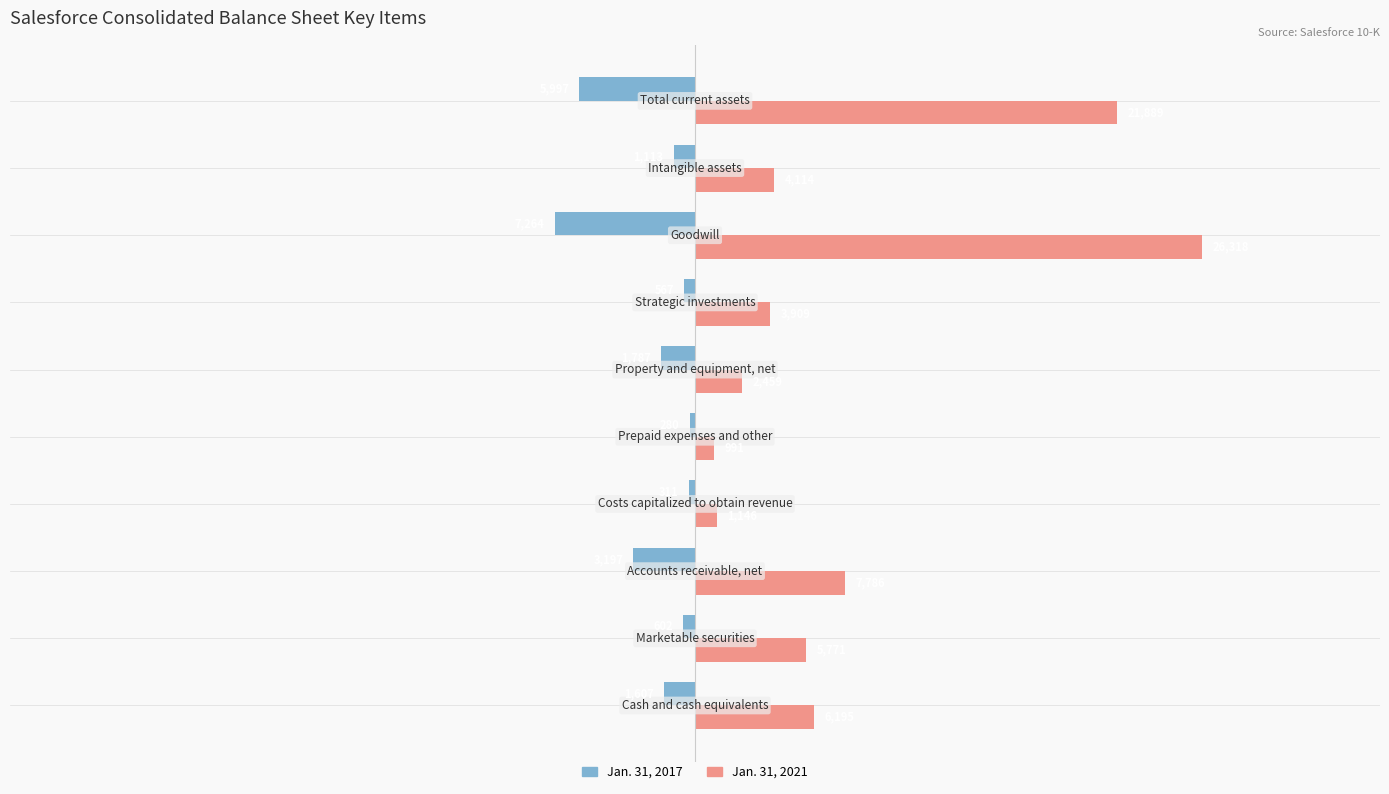

Rank the series by their maximum value, from lowest to highest.

Jan. 31, 2017, Jan. 31, 2021